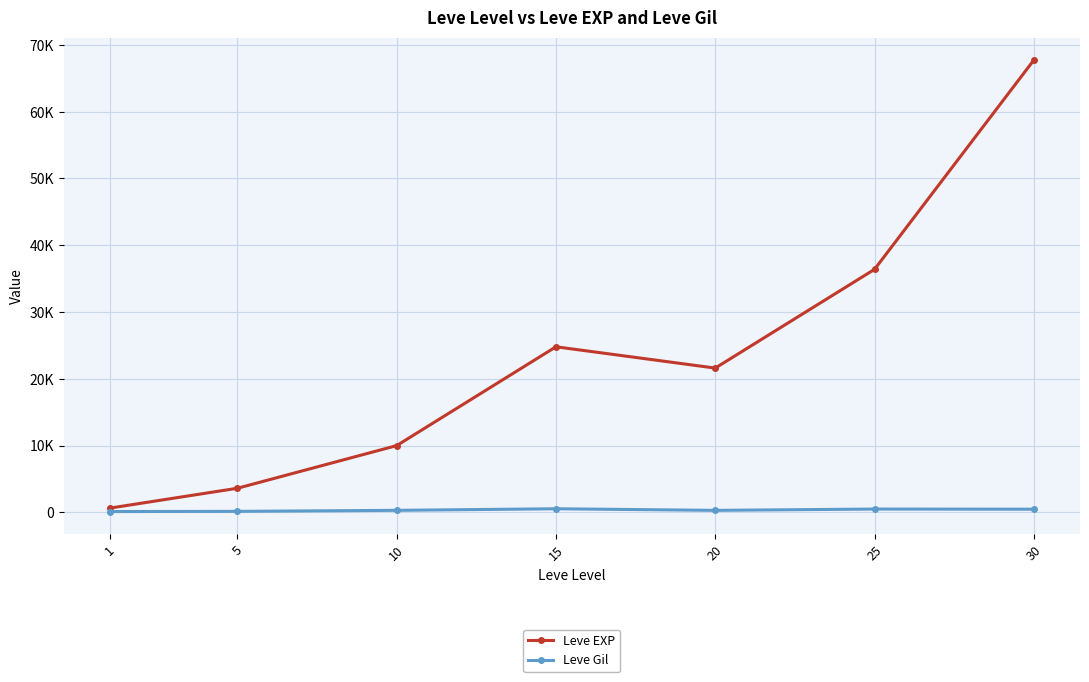

Which category has the highest value in the Leve EXP series?

30